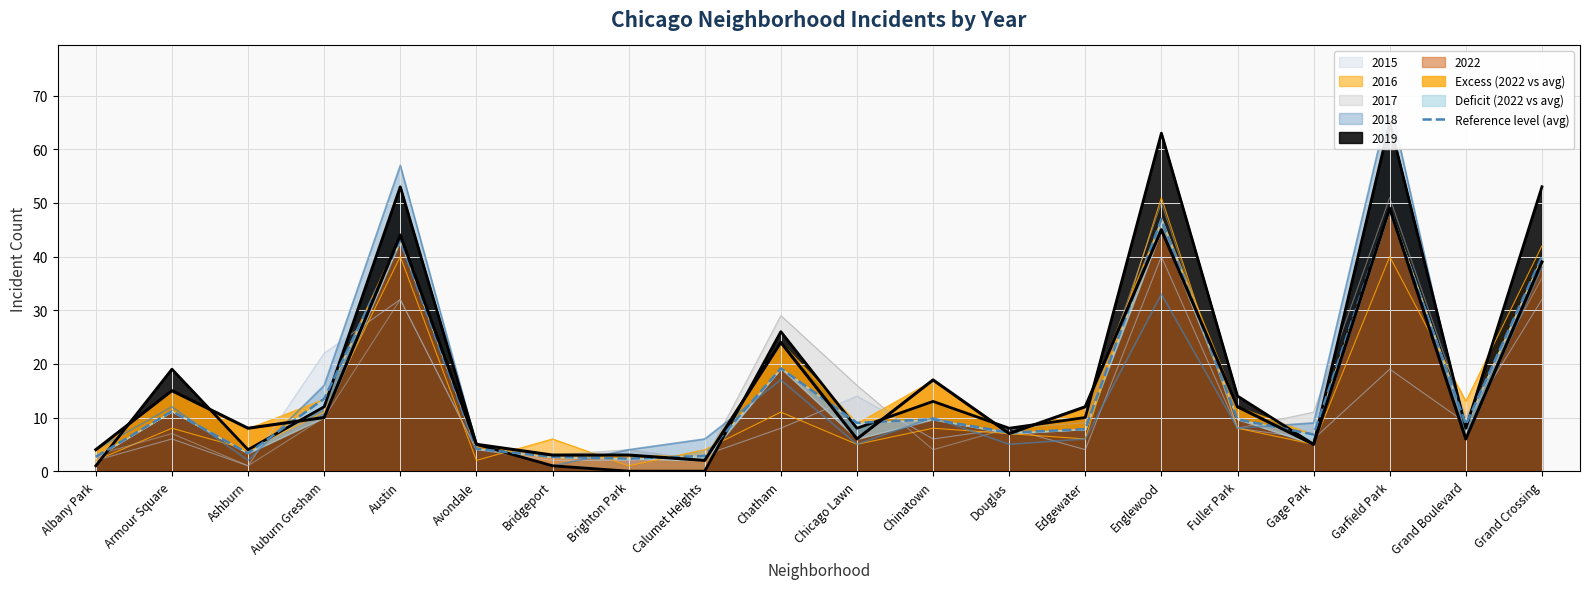

How many interior local valleys (lower than both neighbors) does the data have?

6